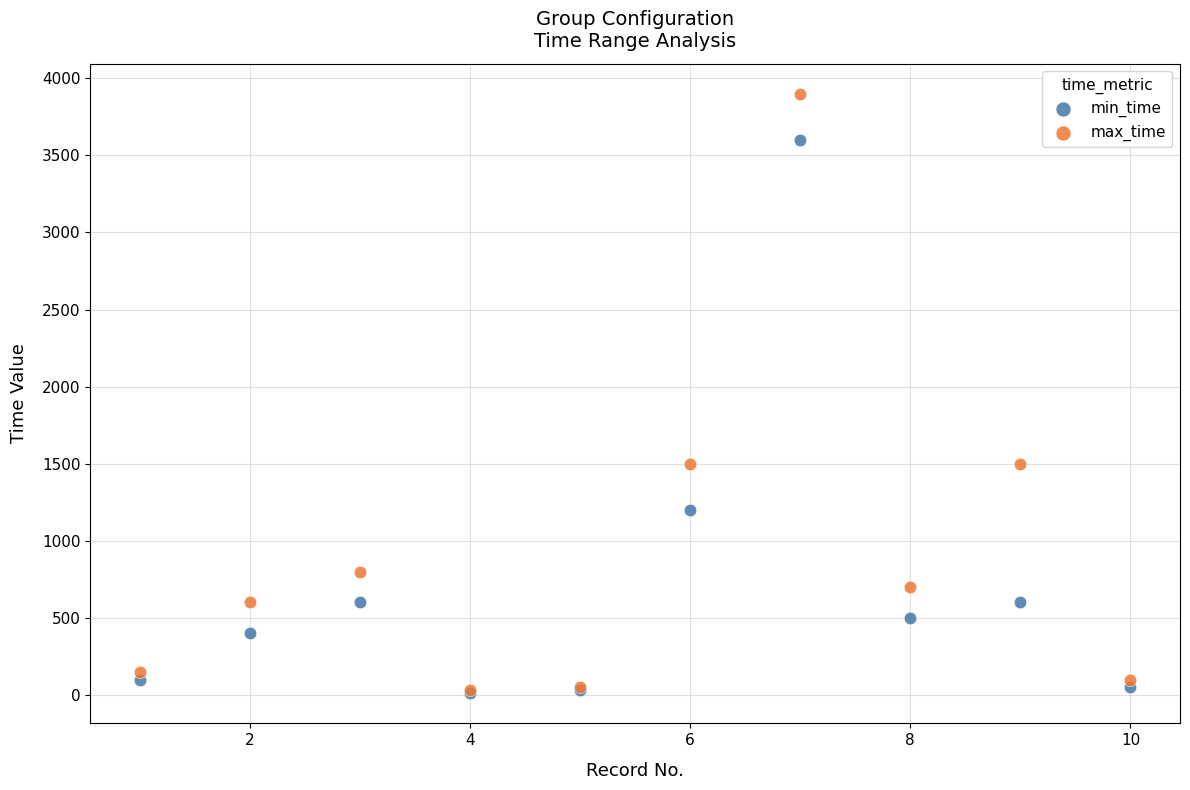

Which series contains the highest Y value?

max_time